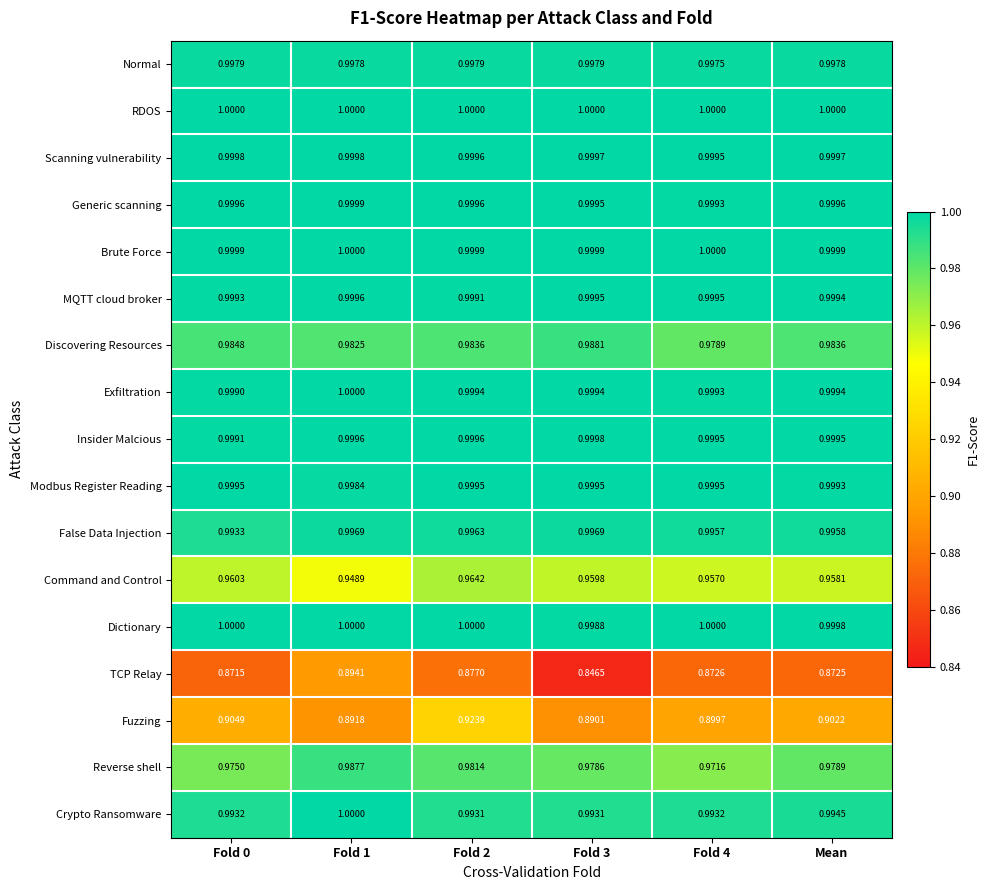

What is the total value across all series at Mean?

16.7